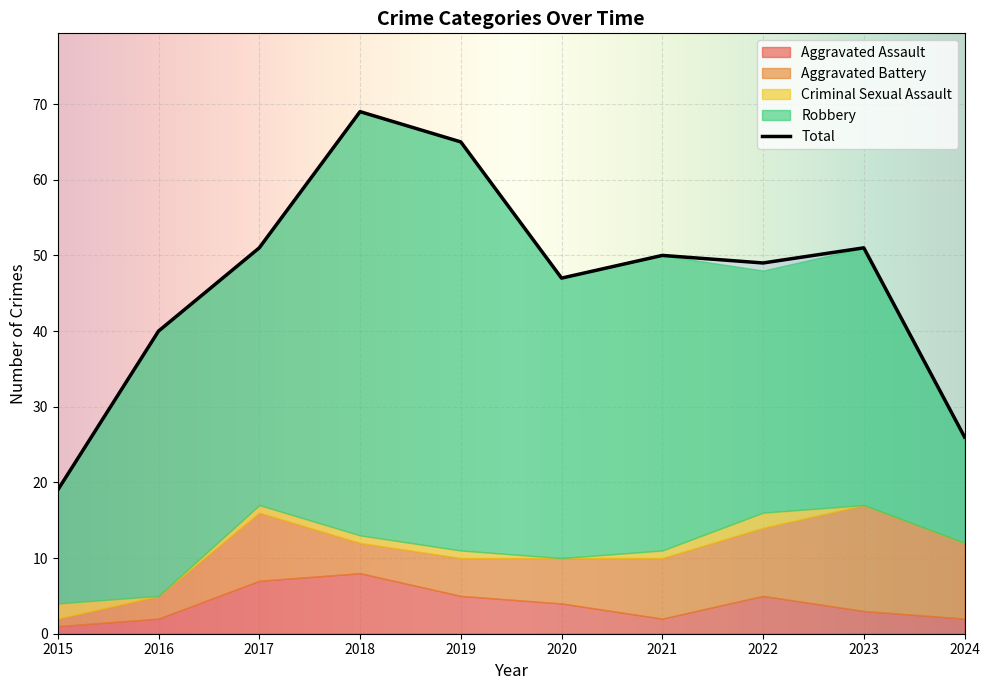

What is the average value of the Robbery series?

35